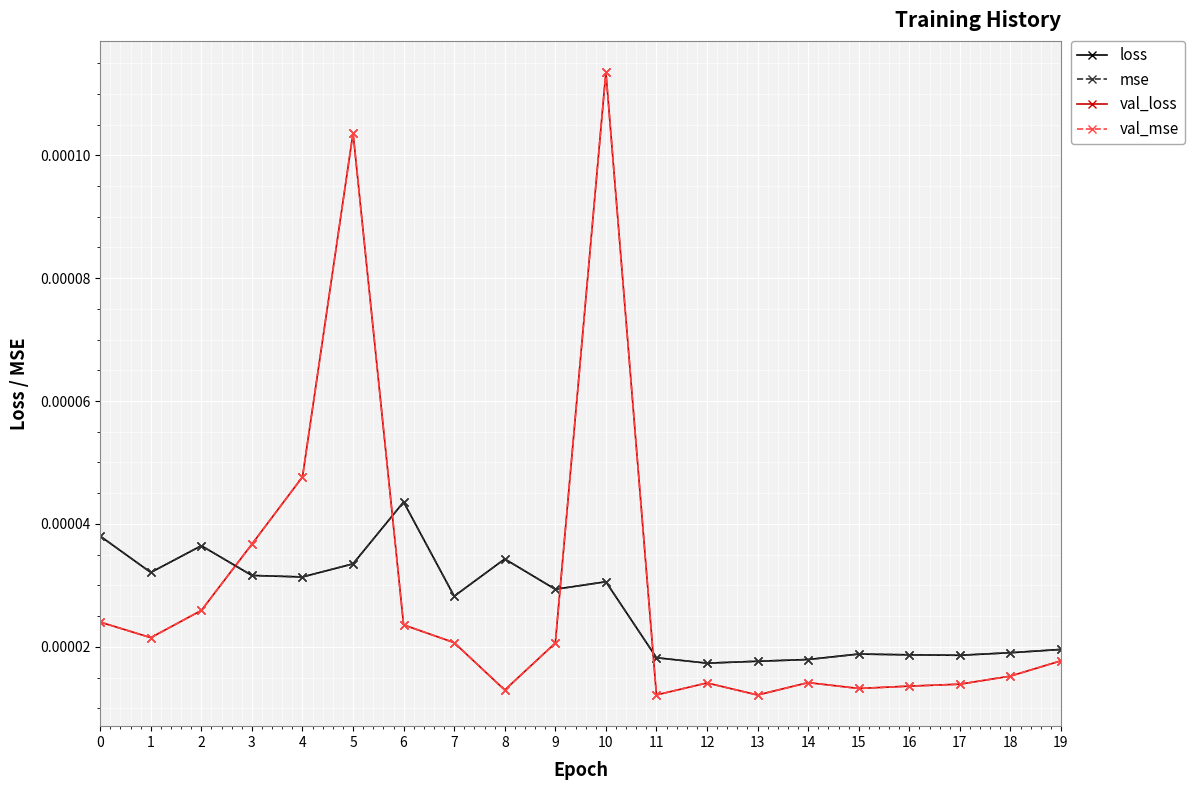

Is this an area chart (filled region under the line)?

No